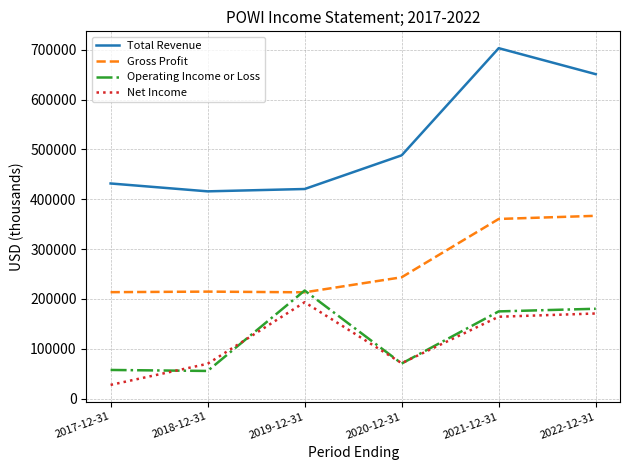

Between 2018-12-31 and 2021-12-31, which series saw the biggest shift?

Total Revenue